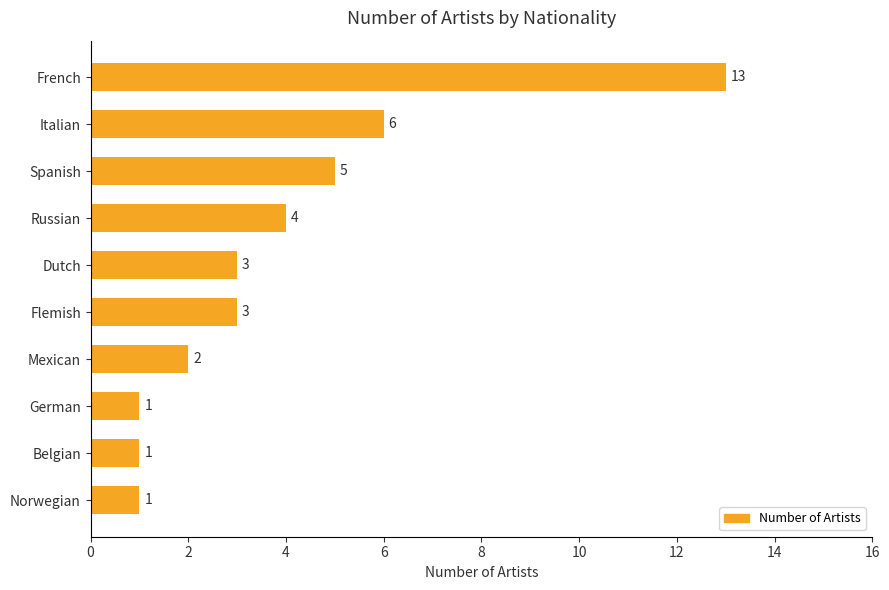

What is the difference between the maximum and second lowest values?

12